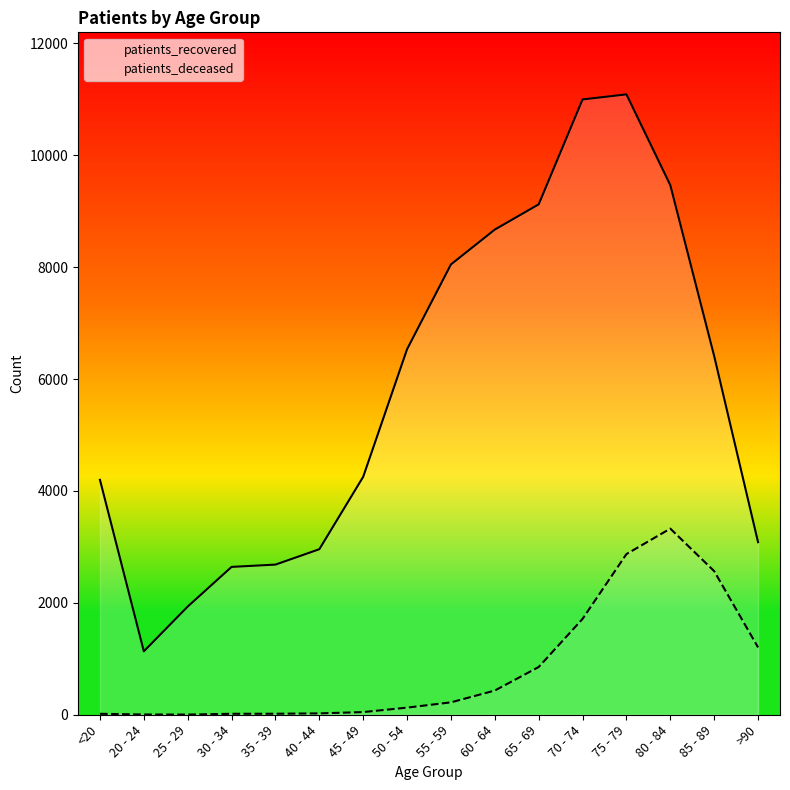

Reading left to right, list all the values displayed in this chart.

patients_recovered: <20=4199.0	20 - 24=1134.0	25 - 29=1934.0	30 - 34=2643.0	35 - 39=2684.0	40 - 44=2959.0	45 - 49=4254.0	50 - 54=6535.0	55 - 59=8050.0	60 - 64=8673.0	65 - 69=9124.0	70 - 74=10999.0	75 - 79=11090.0	80 - 84=9467.0	85 - 89=6411.0	>90=3085.0
patients_deceased: <20=17.0	20 - 24=4.2	25 - 29=3.2	30 - 34=17.0	35 - 39=18.0	40 - 44=24.4	45 - 49=47.7	50 - 54=127.2	55 - 59=221.6	60 - 64=432.6	65 - 69=853.5	70 - 74=1713.3	75 - 79=2872.2	80 - 84=3327.0	85 - 89=2566.8	>90=1203.4